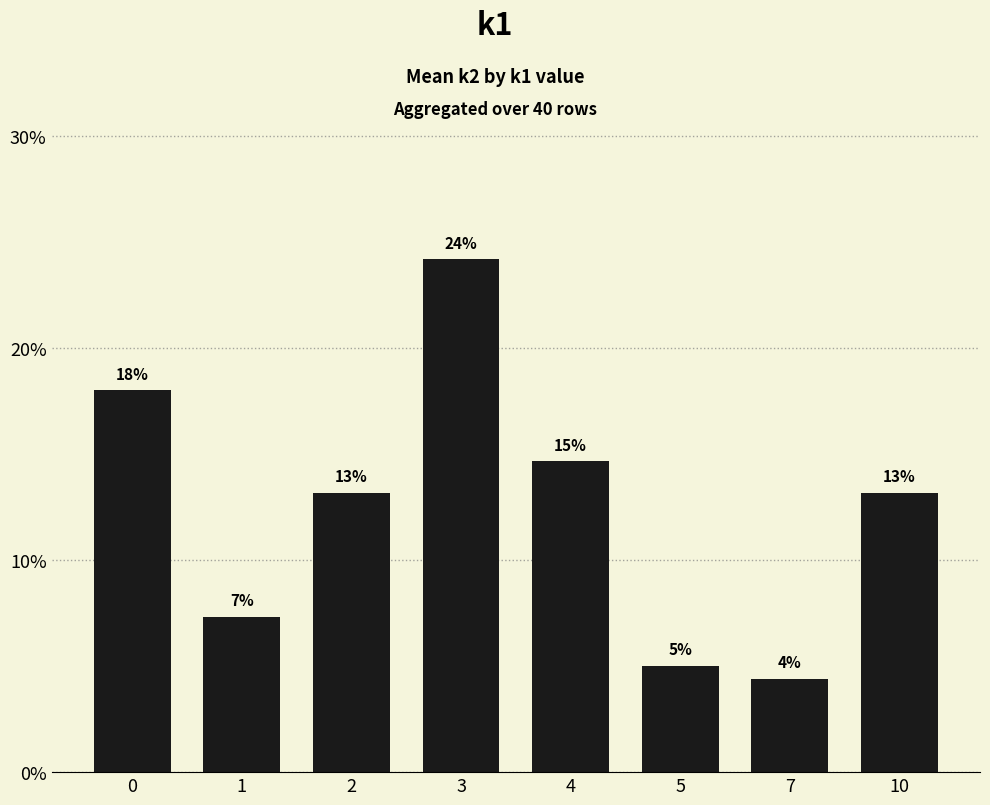

How many bars are there in total?

8